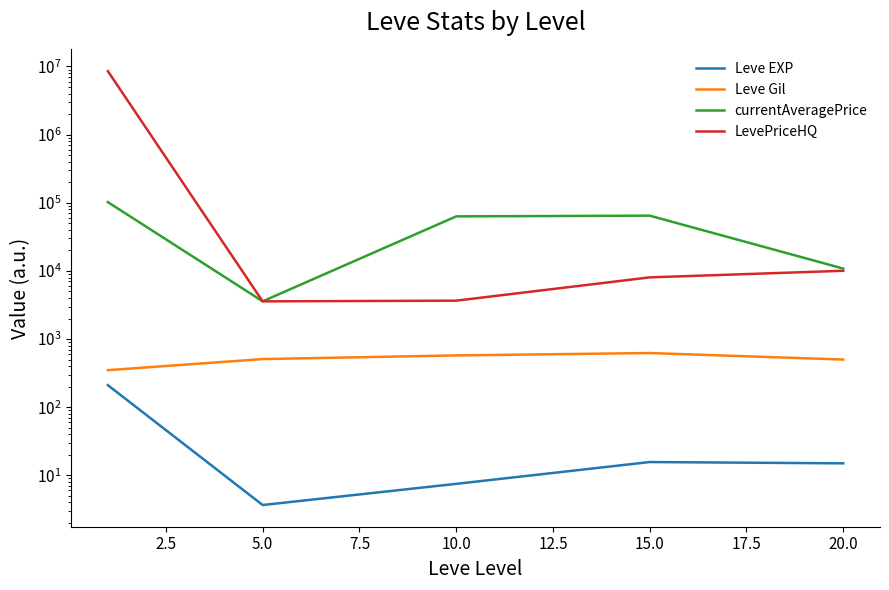

Which has a higher value, 10.0 or 5.0?

10.0